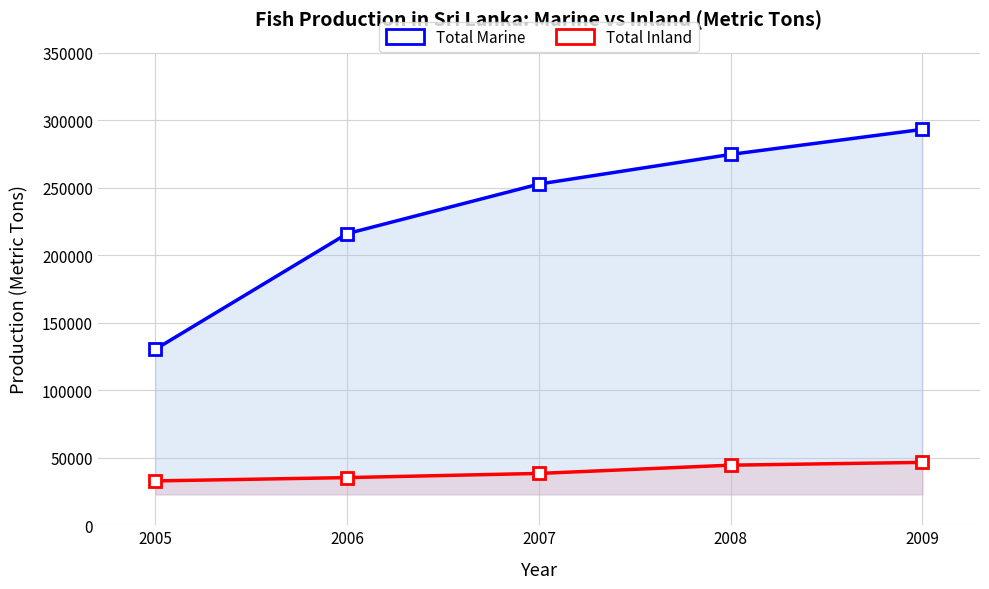

True or false: Total Marine and Total Inland cross at least once.

False